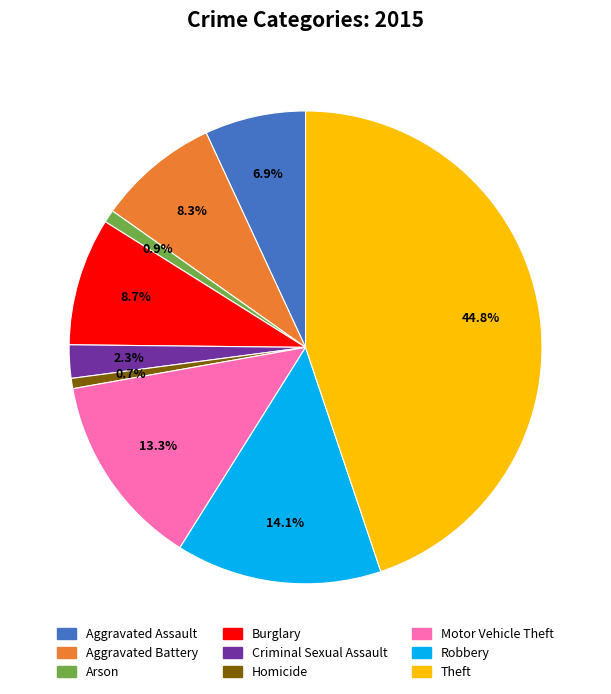

Is Robbery the majority of the pie?

No